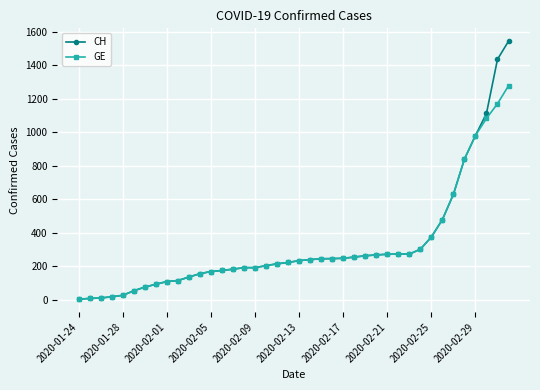

What is the minimum value shown in the chart?

4